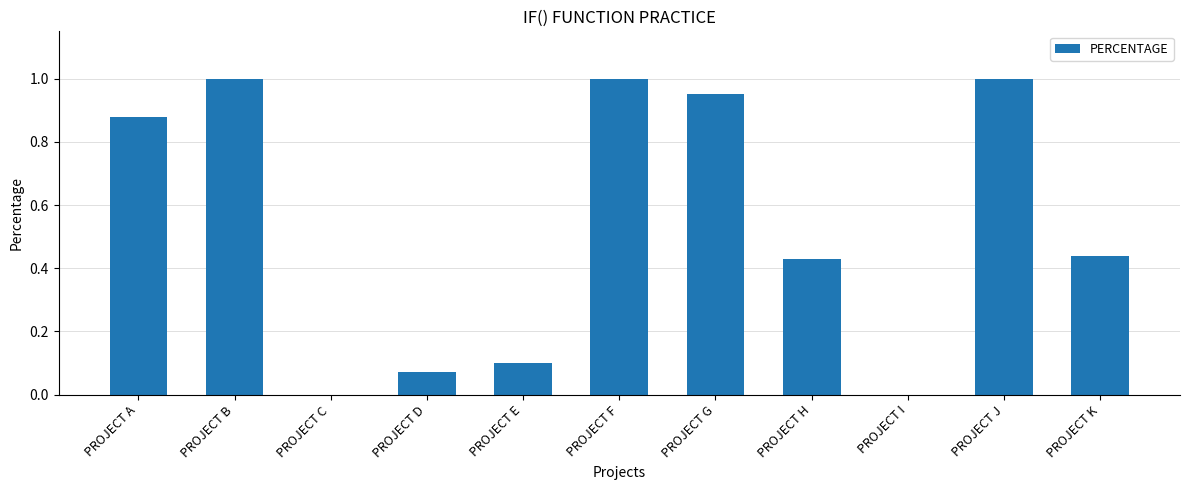

What is the change in value from PROJECT A to PROJECT E?

-0.8